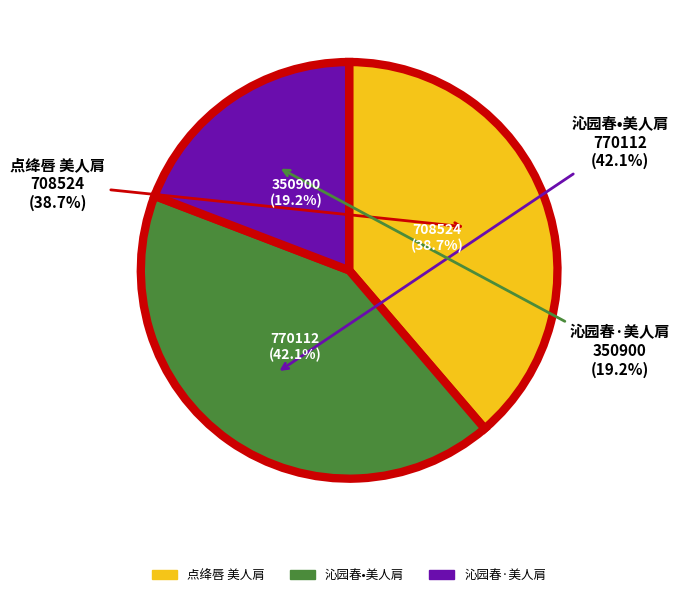

To the nearest percent, what is the average slice percentage?

33%